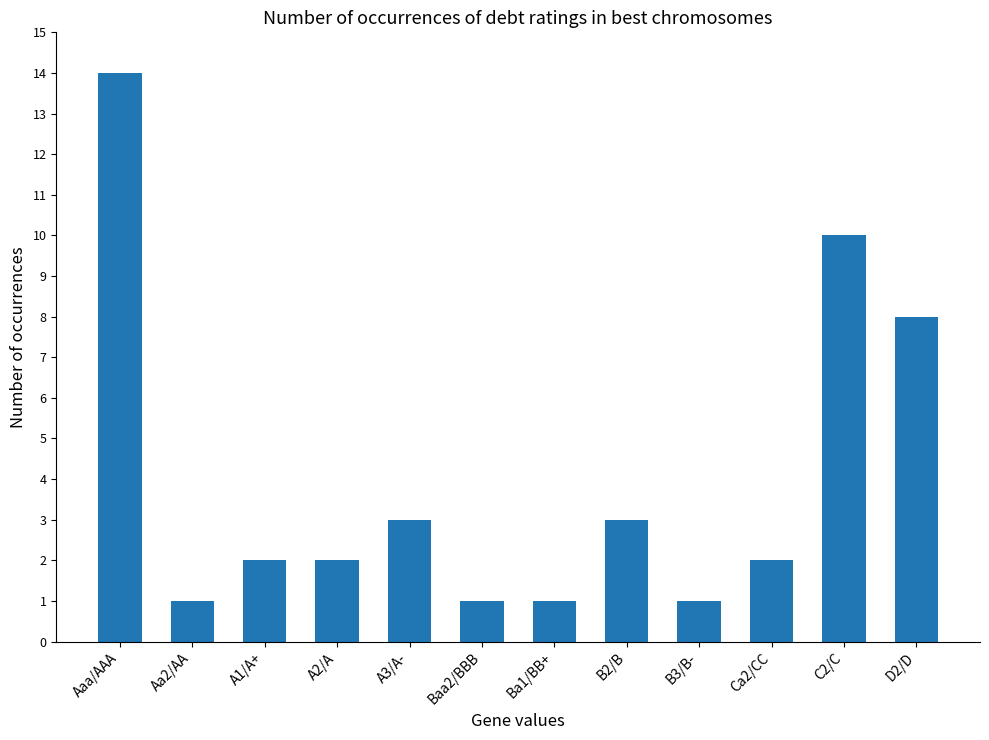

What is the difference between the maximum and minimum values?

13